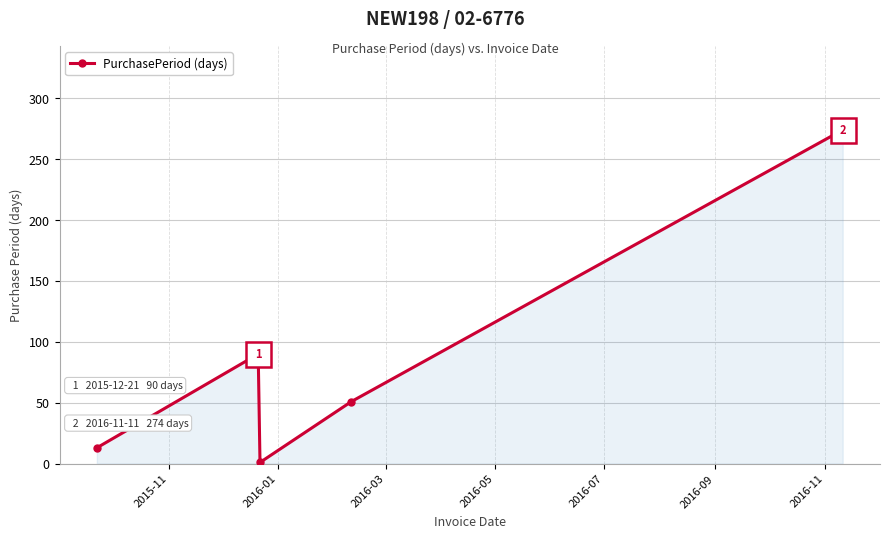

How many points are lower than both their immediate neighbors (excluding endpoints)?

1